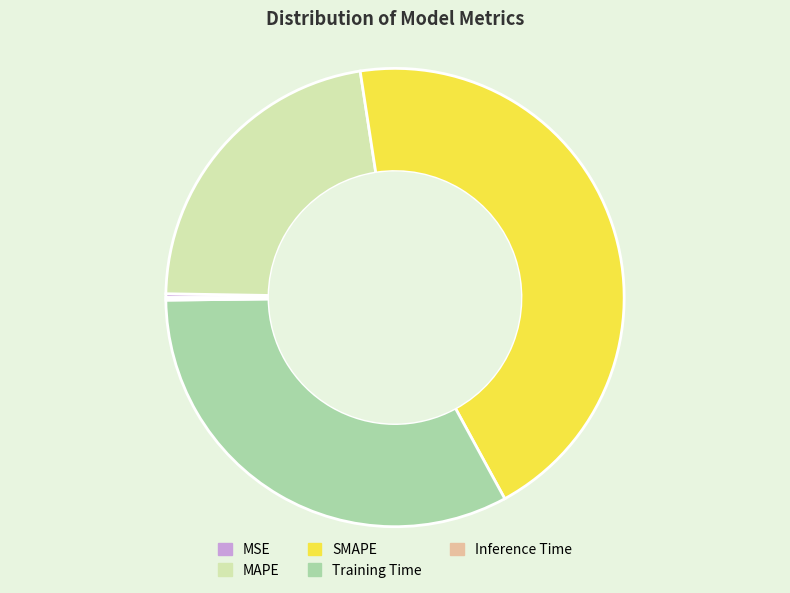

Does MAPE represent more than half of the total?

No